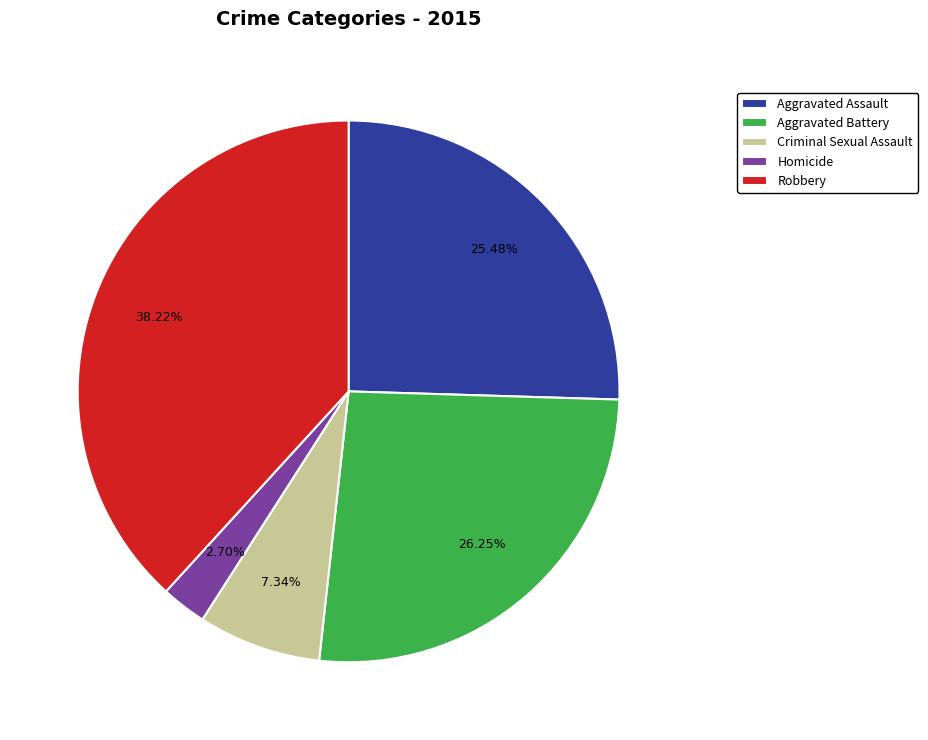

To the nearest percent, what percentage of the pie is Robbery?

38%